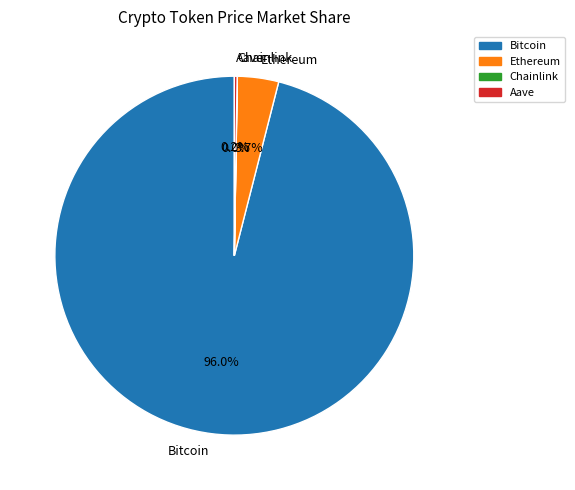

What portion of the pie excludes Ethereum?

96.3%